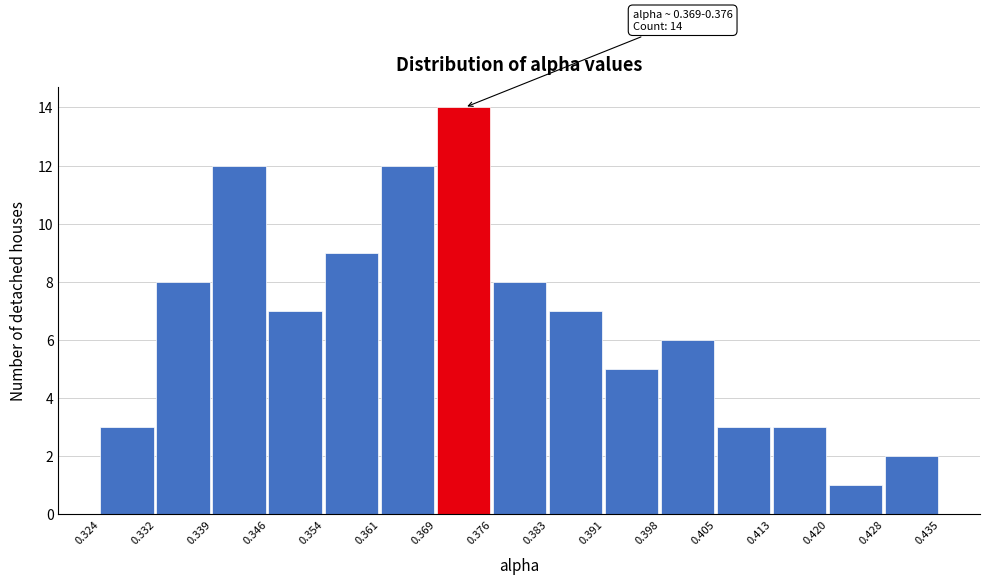

Over which range of the x-axis is the bar tallest?

0.369 to 0.376